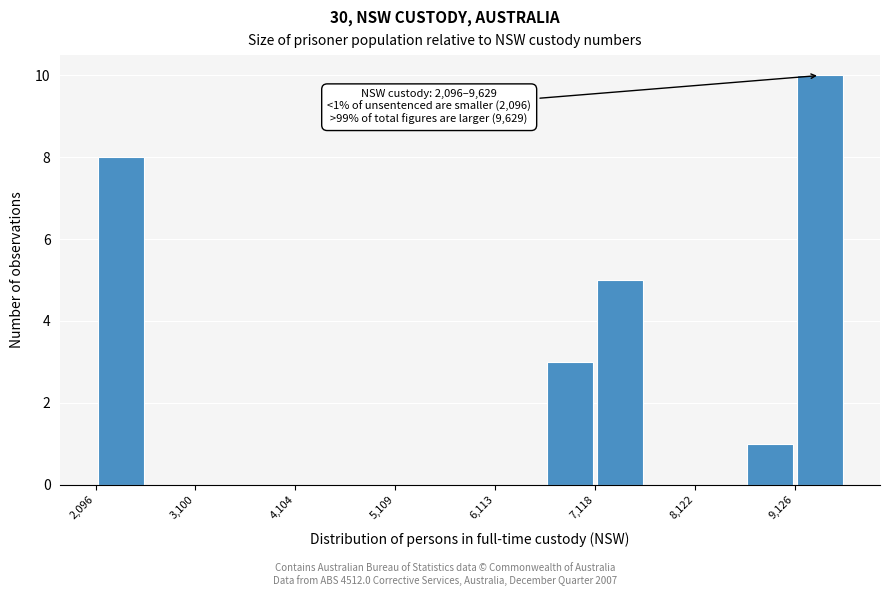

Read against the x-axis, roughly where is the centre of the tallest bar?

9400